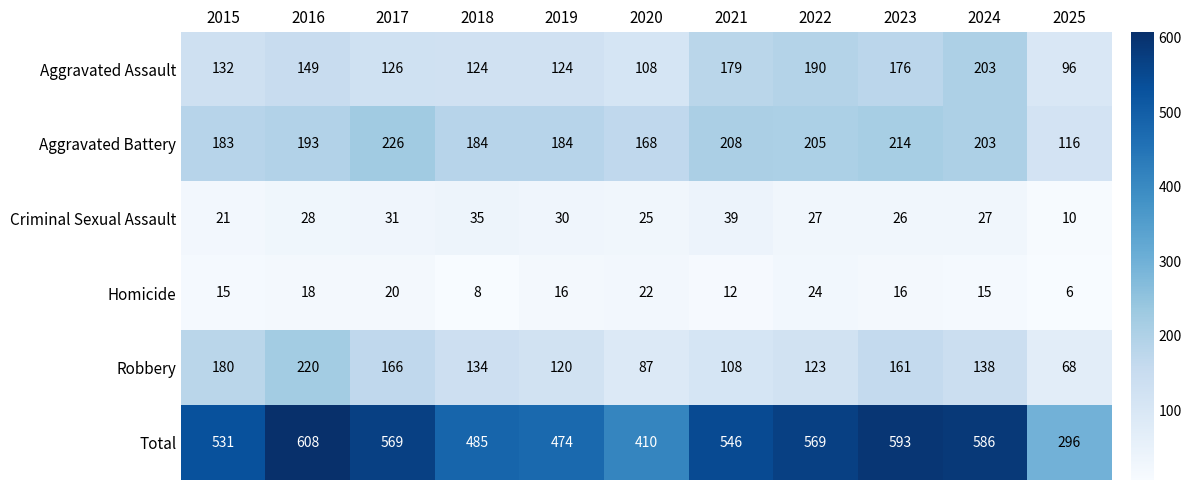

At which label does Total reach its minimum?

2025